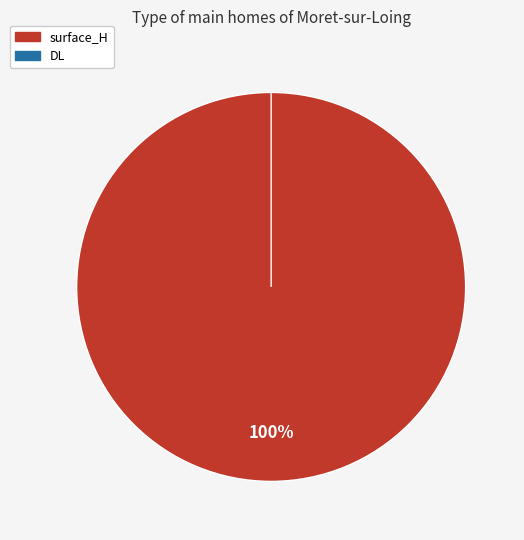

What is the largest slice in the pie chart?

surface_H